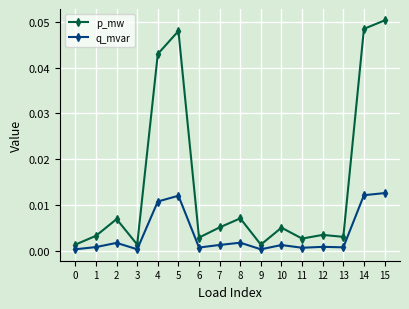

The q_mvar series shows 0.0 at 0. True or false?

True